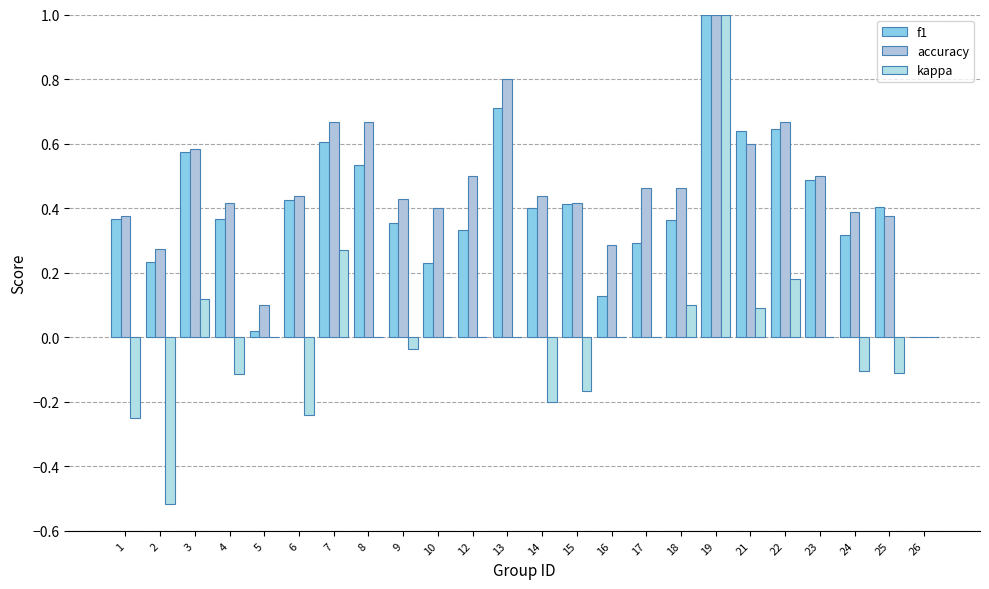

What is the maximum value for f1?

1.0